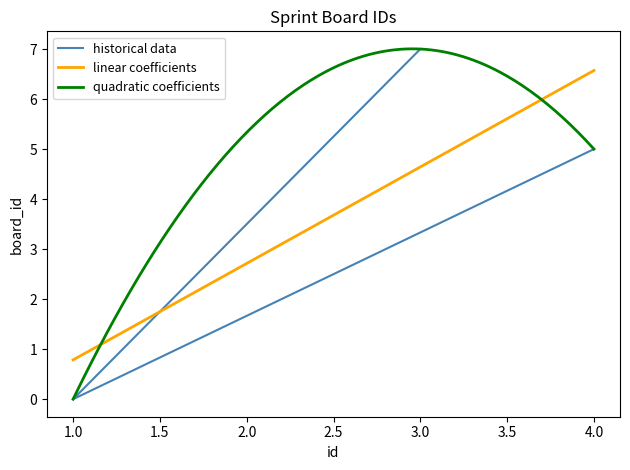

Is it true that the value at 1 is -5?

False